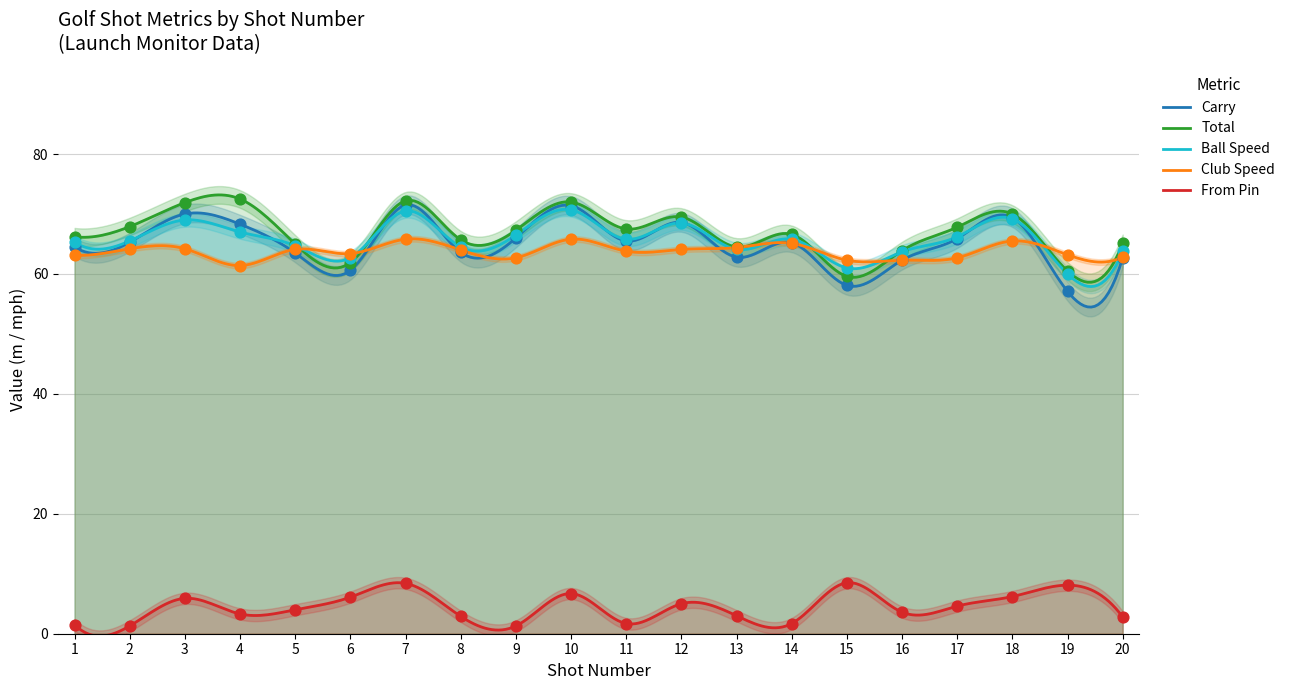

Which series contains the highest Y value?

Total